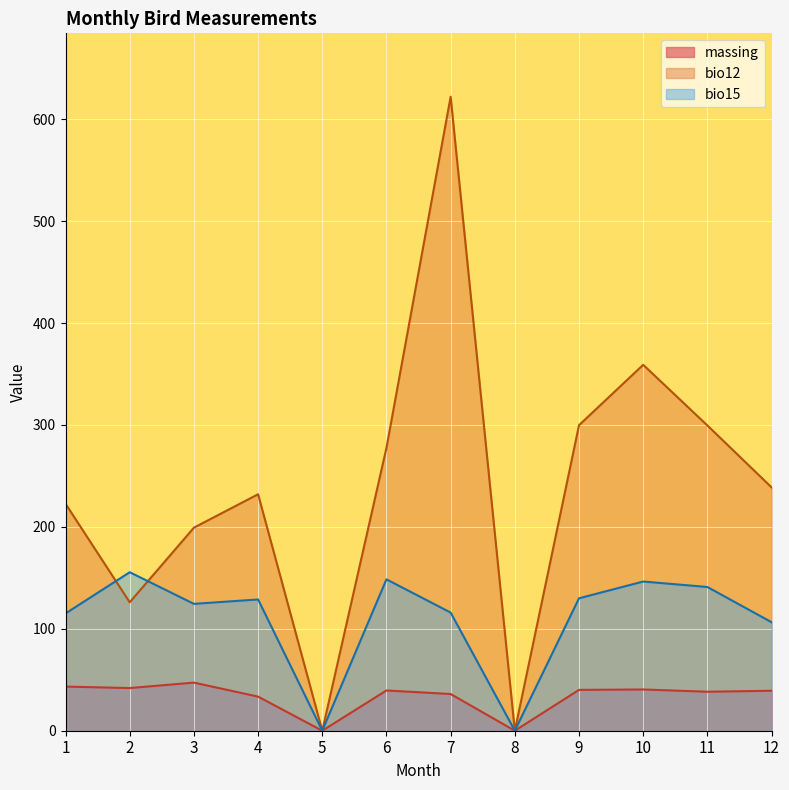

The value of bio15 at 8 is 69.1. True or false?

False